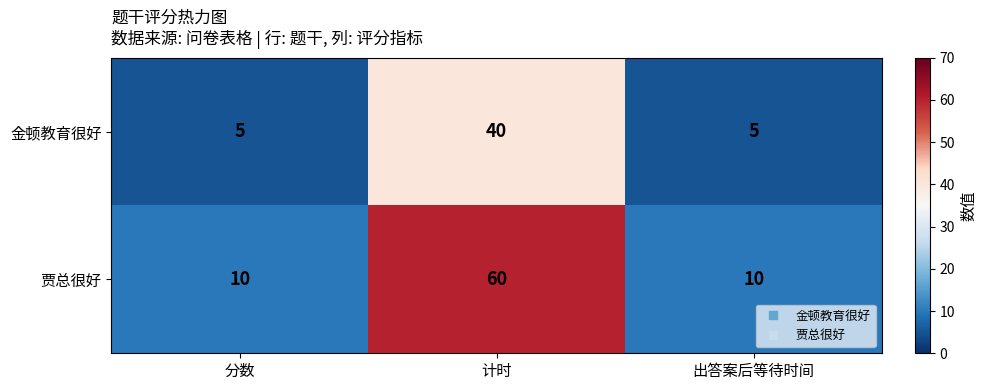

What is the minimum value shown in the chart?

5